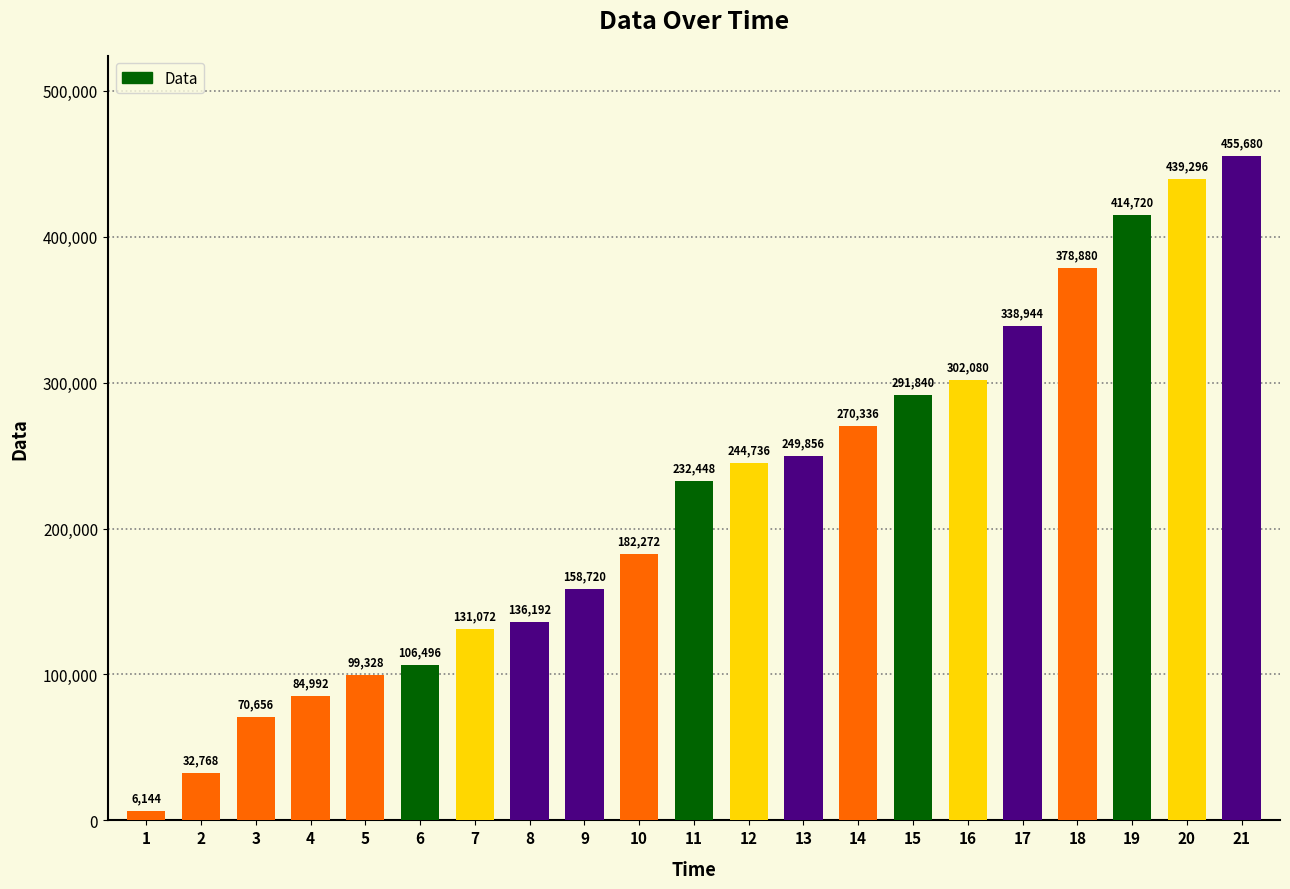

How many categories are shown in the chart?

21